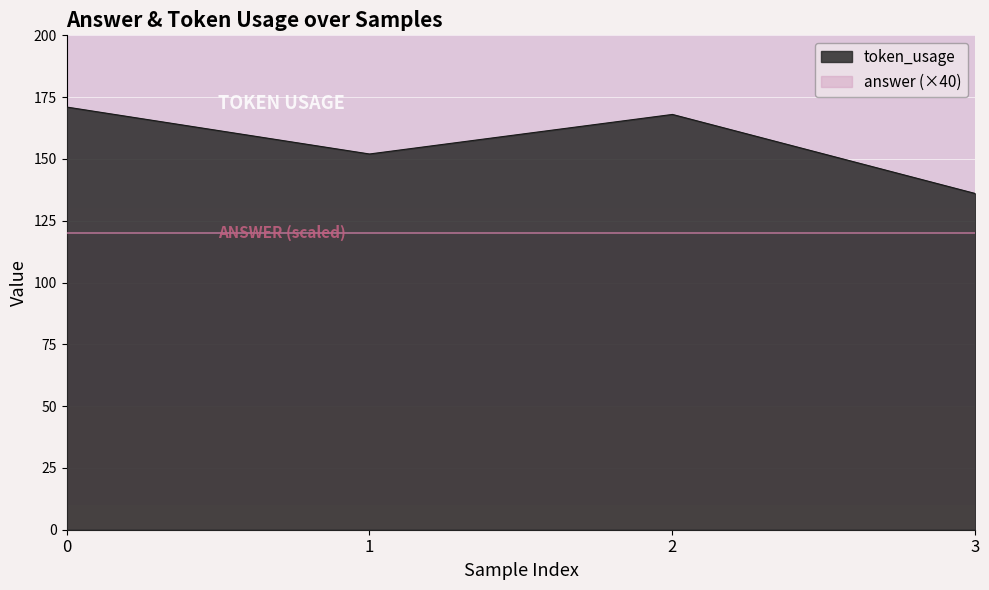

Reading left to right, transcribe all the data shown in this chart.

171	152	168	136